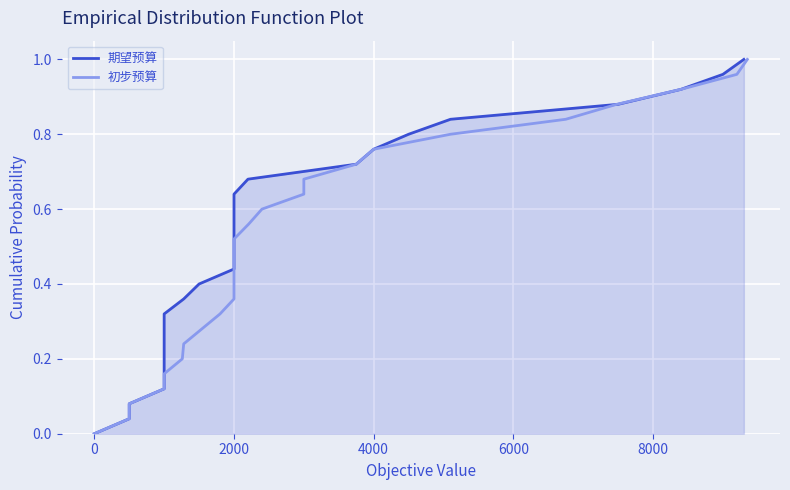

Which series has the largest total across all categories?

期望预算